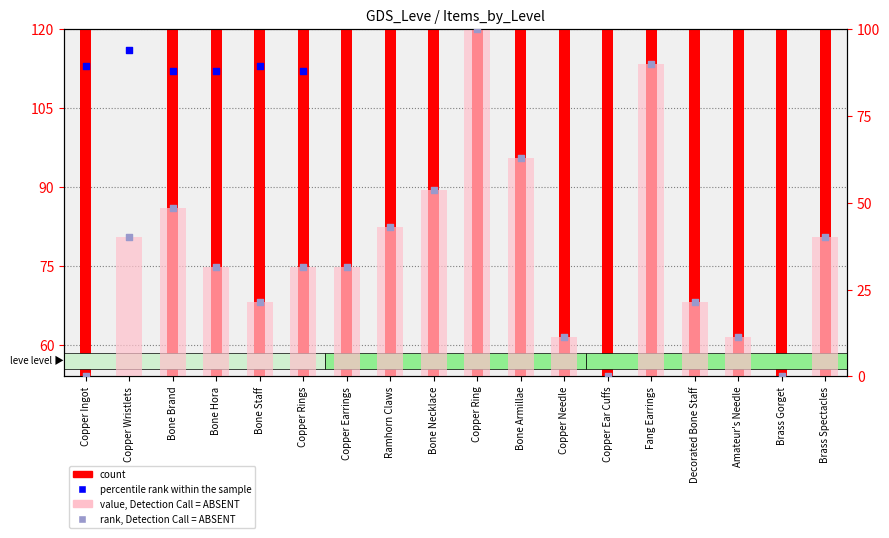

At how many categories does at least one series exceed 6999?

4